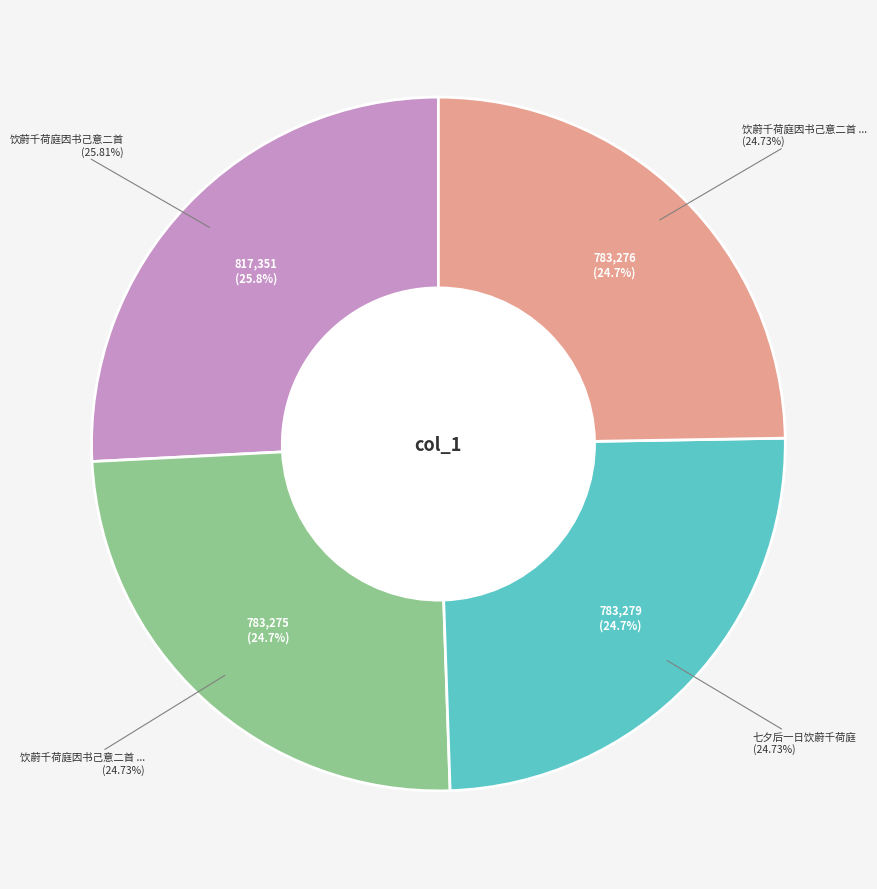

What is the largest slice in the pie chart?

饮蔚千荷庭因书己意二首